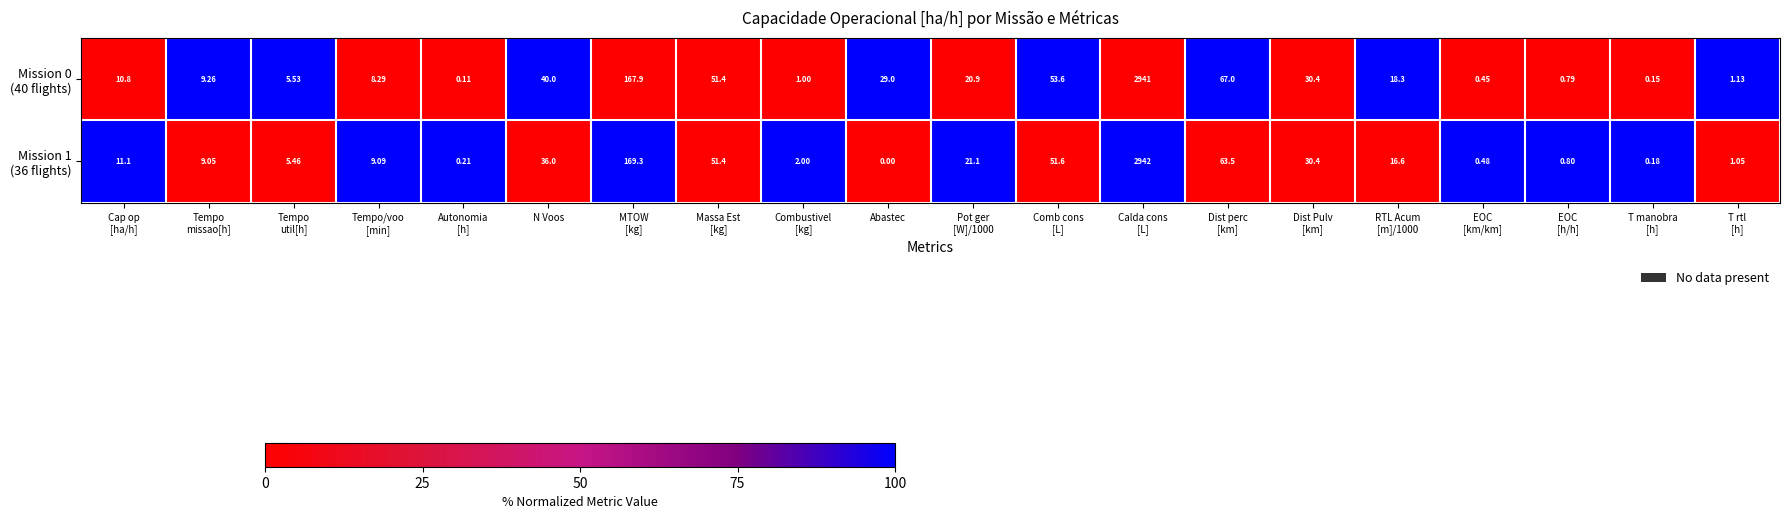

Which label corresponds to the smallest value in the chart?

Abastec